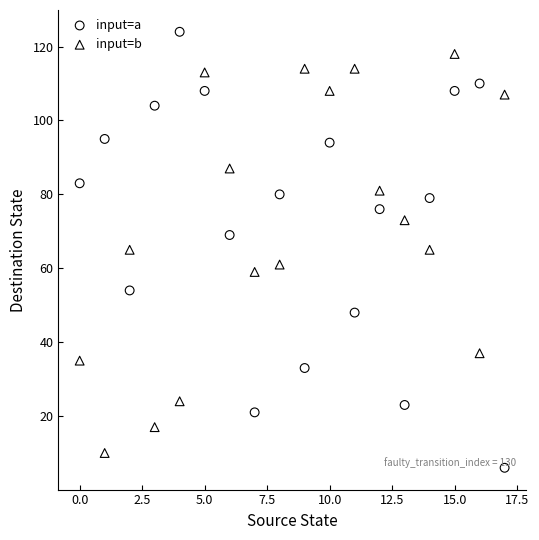

Which series has the largest Y range (max minus min)?

input=a